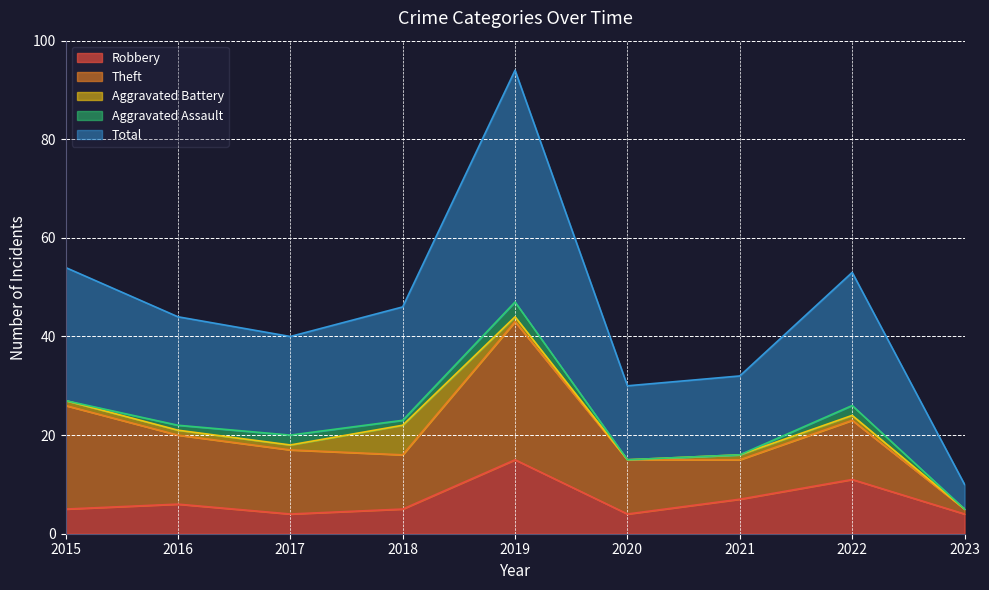

What is the lowest value of the Robbery series?

4